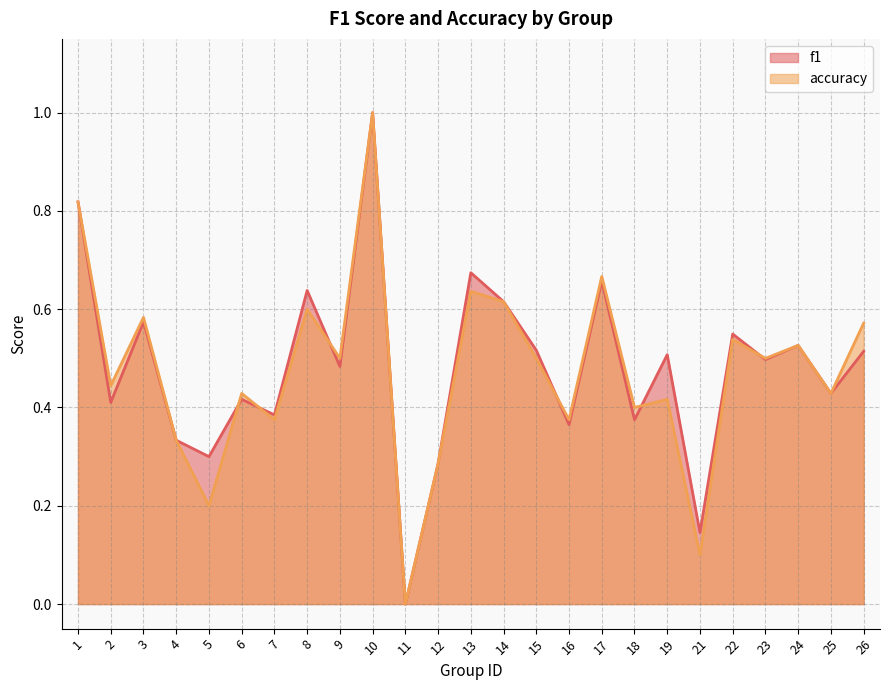

Is it true that accuracy equals 0.1 at 18?

False